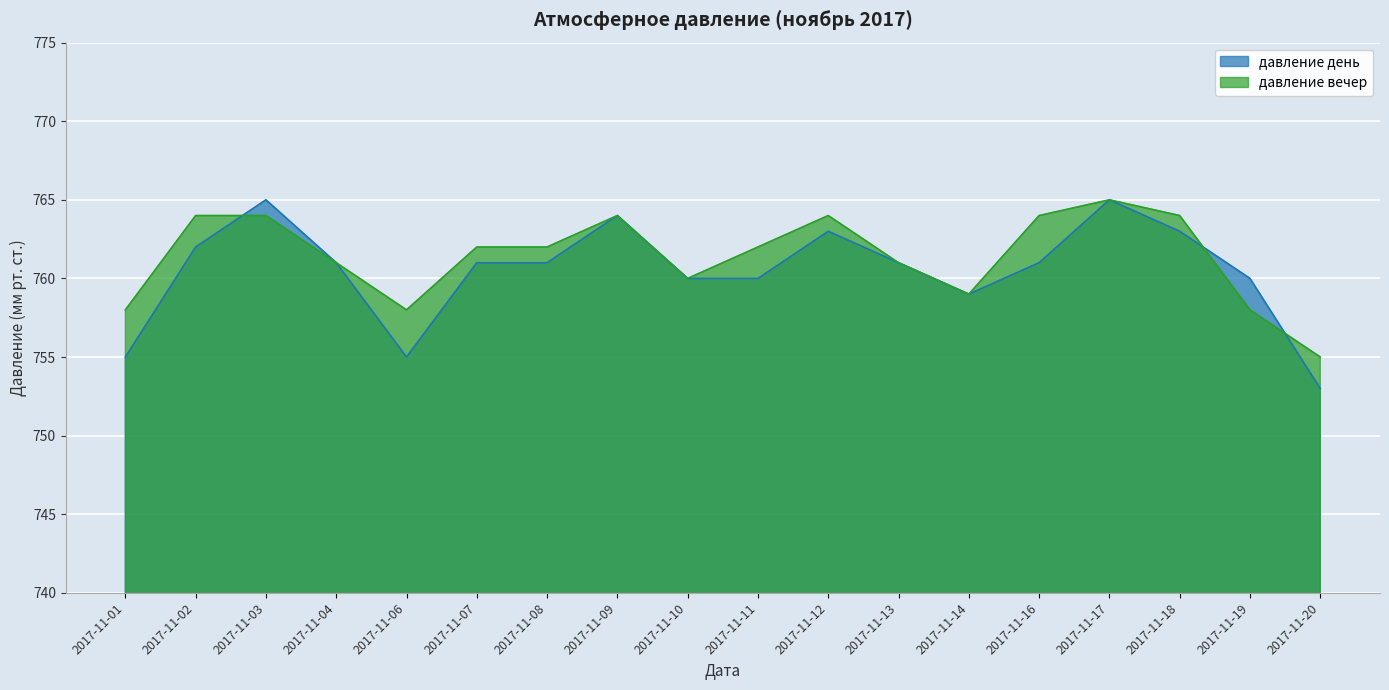

Which has a higher value, 2017-11-12 or 2017-11-13?

2017-11-12